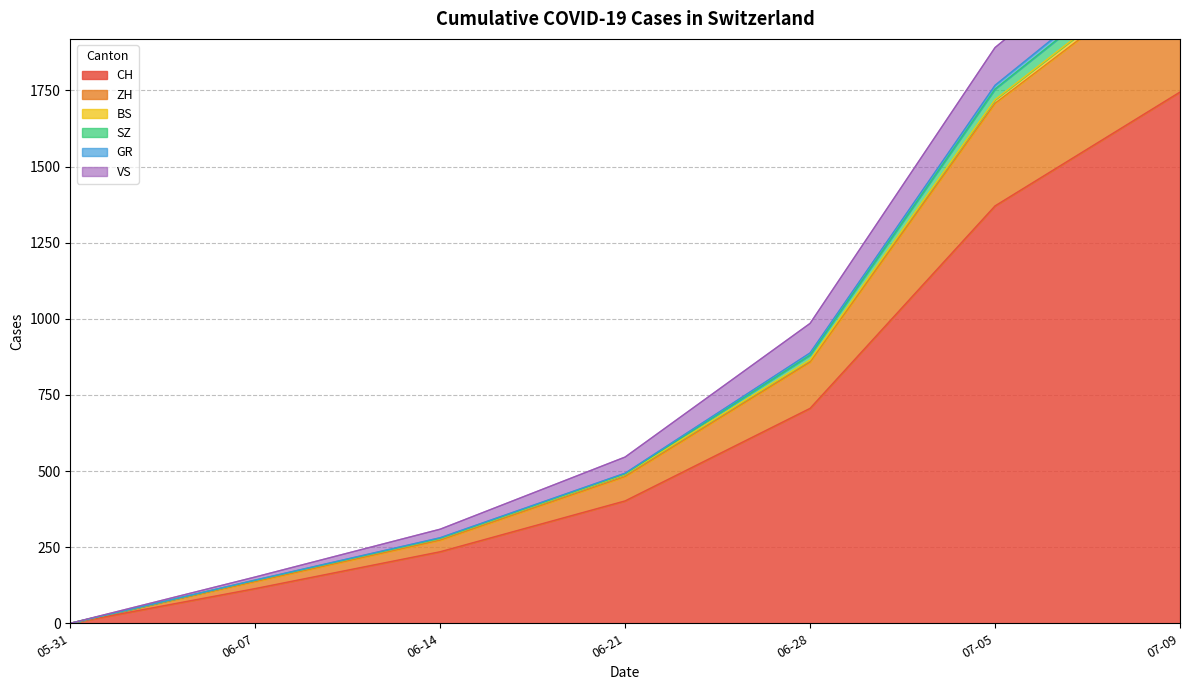

What is the maximum value for SZ?

2257